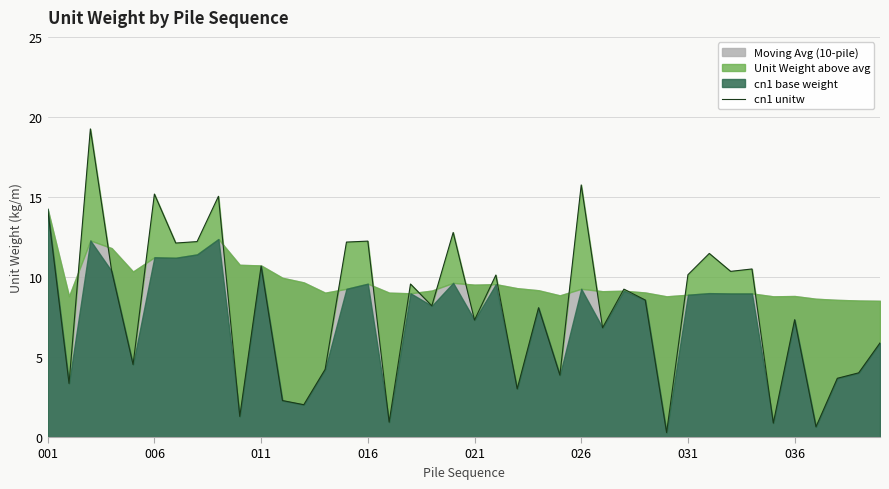

Reading left to right, list all the values displayed in this chart.

14.2	3.4	19.2	10.4	4.5	15.2	12.1	12.2	15.0	1.3	10.7	2.3	2.0	4.2	12.2	12.2	0.9	9.6	8.2	12.8	7.3	10.1	3.0	8.1	3.9	15.8	6.8	9.2	8.6	0.3	10.1	11.5	10.3	10.5	0.9	7.3	0.6	3.7	4.0	5.9